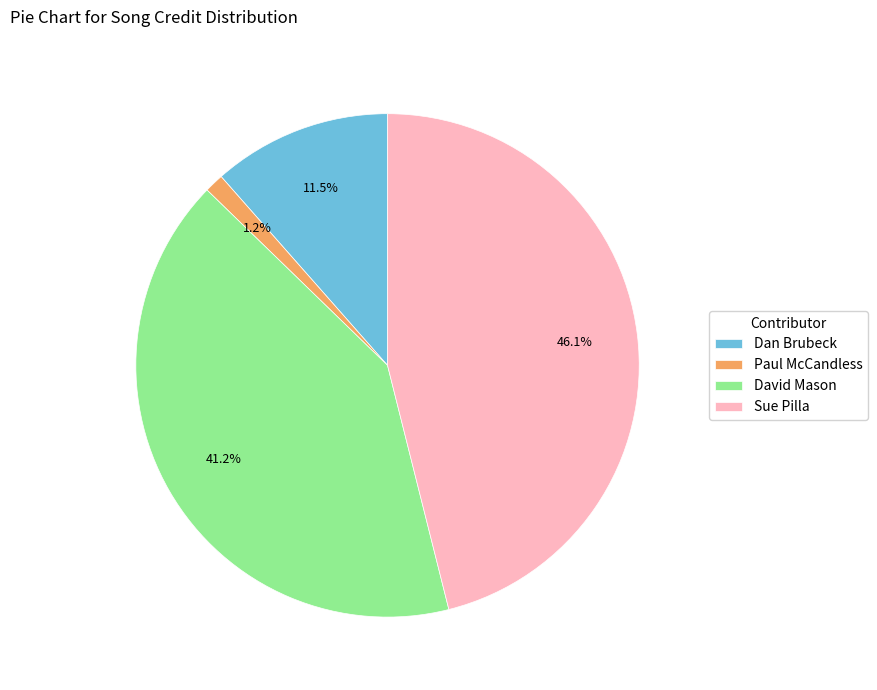

What percentage is the David Mason slice, to the nearest percent?

41%